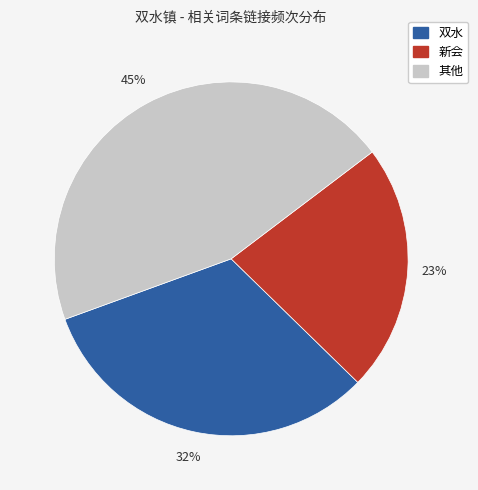

Is there a majority slice in this chart?

No